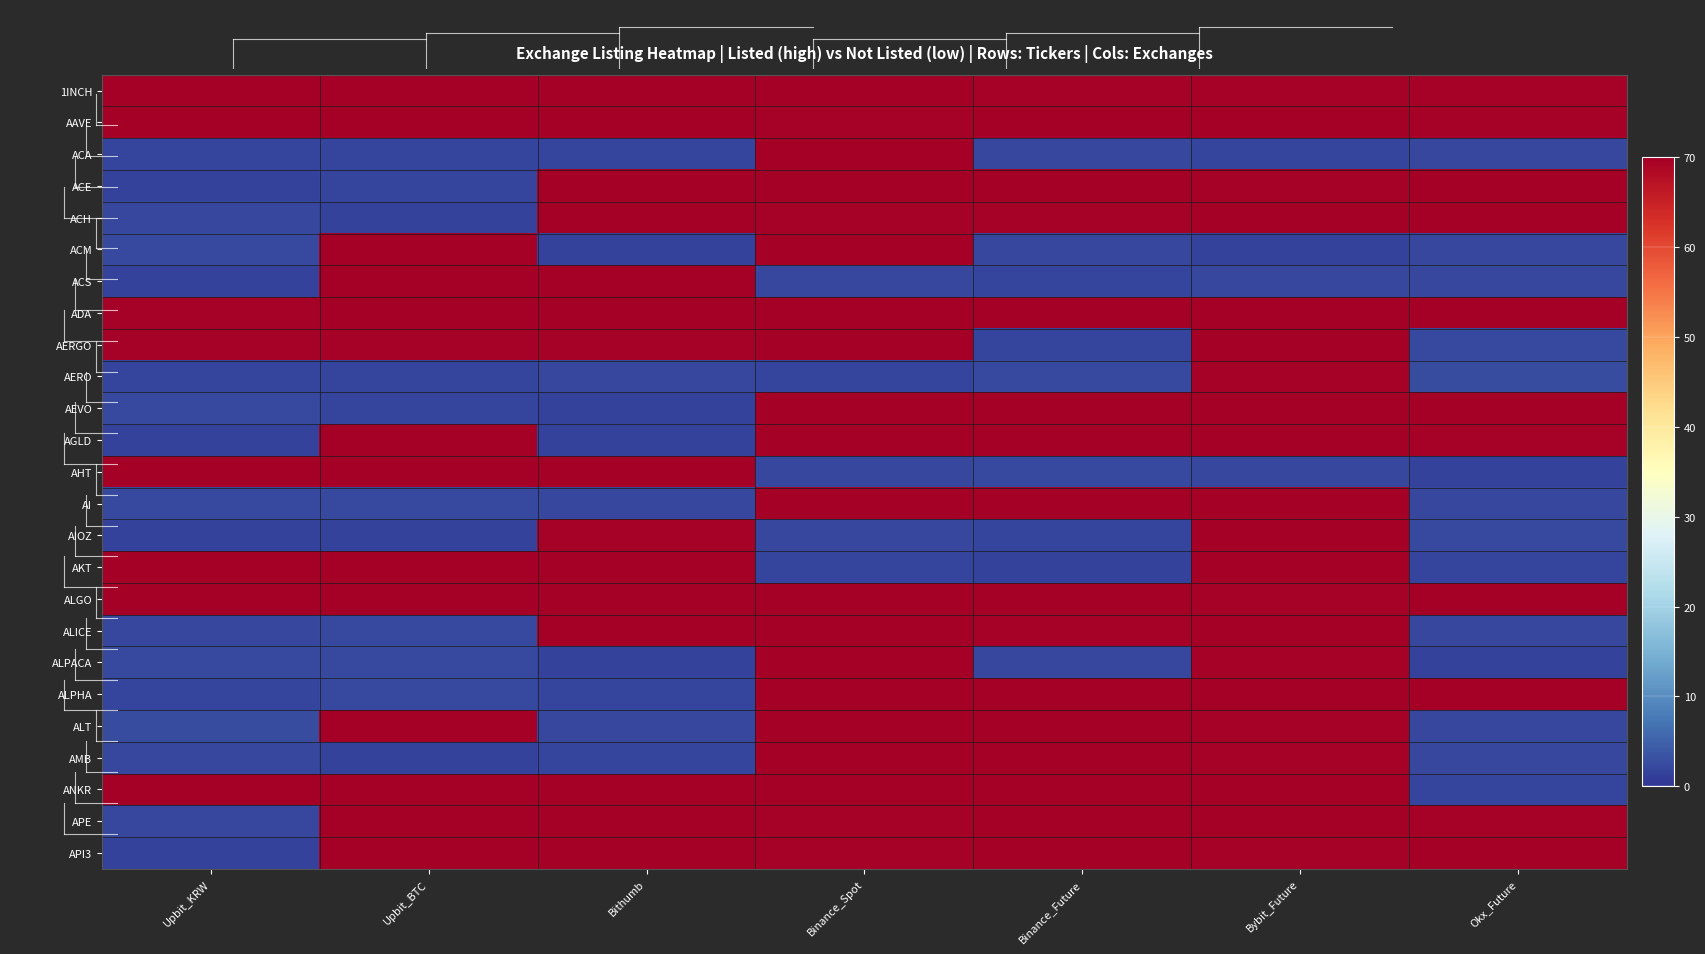

What is the maximum value shown in the chart?

70.0